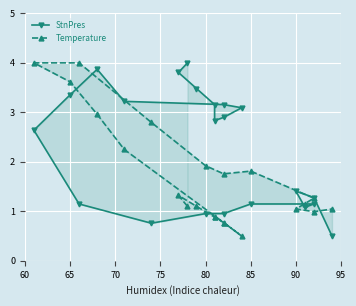

Reading right to left, extract all data points from this chart.

StnPres: 0.5	1.3	1.4	1.1	1.1	1.1	1.0	1.0	0.8	1.1	2.6	3.4	3.9	3.2	3.2	3.1	2.9	2.8	3.2	3.5	3.8	4.0
Temperature: 1.0	1.0	1.0	1.2	1.3	1.8	1.8	1.9	2.8	4.0	4.0	3.6	3.0	2.2	0.8	0.5	0.8	0.9	0.9	1.1	1.3	1.1